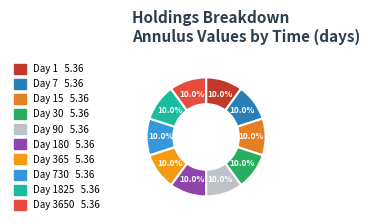

How many slices are in this pie chart?

10